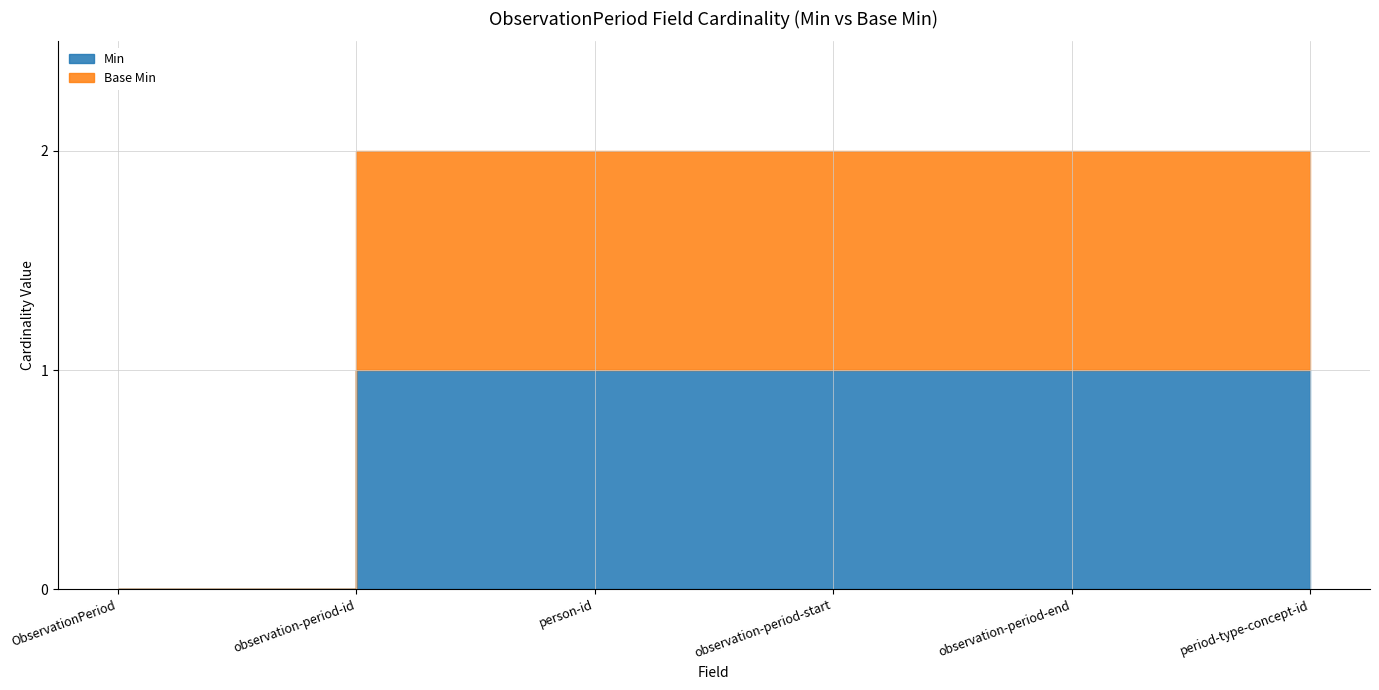

What is the difference between the maximum and minimum values in the Base Min series?

1